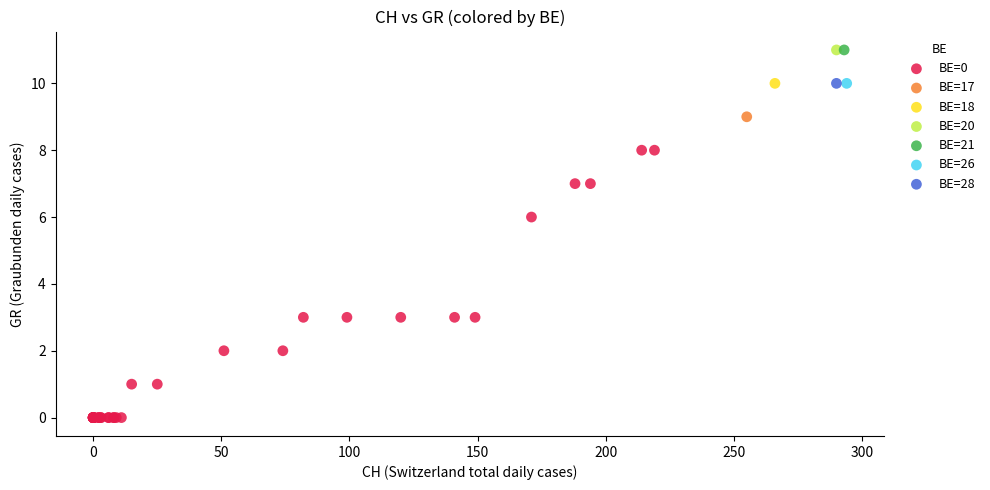

What are all the series names shown in the legend?

BE=0, BE=17, BE=18, BE=20, BE=21, BE=26, BE=28